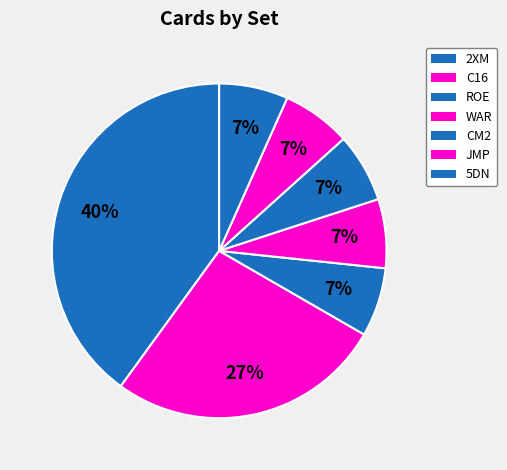

Count the number of slices in the pie.

7